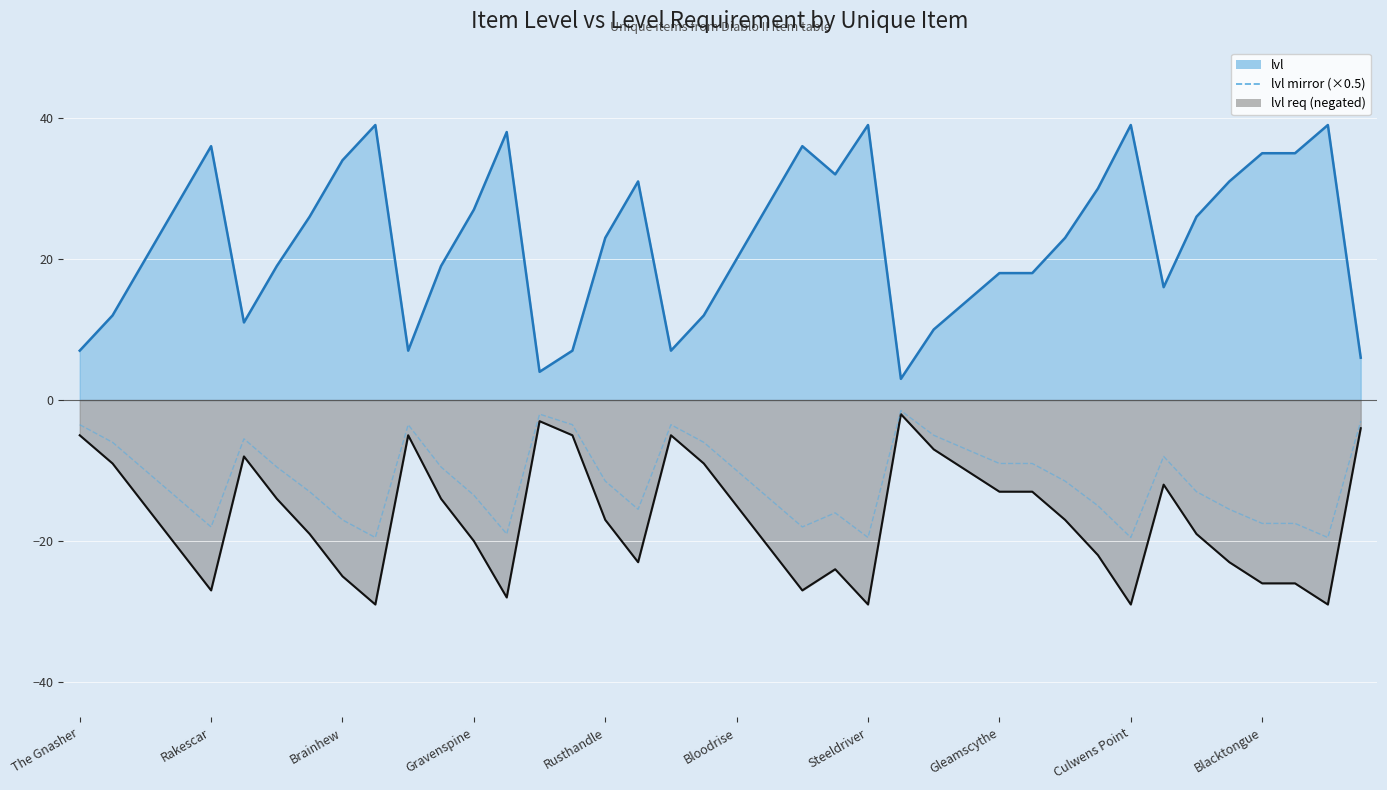

What is the greatest value displayed?

-1.5